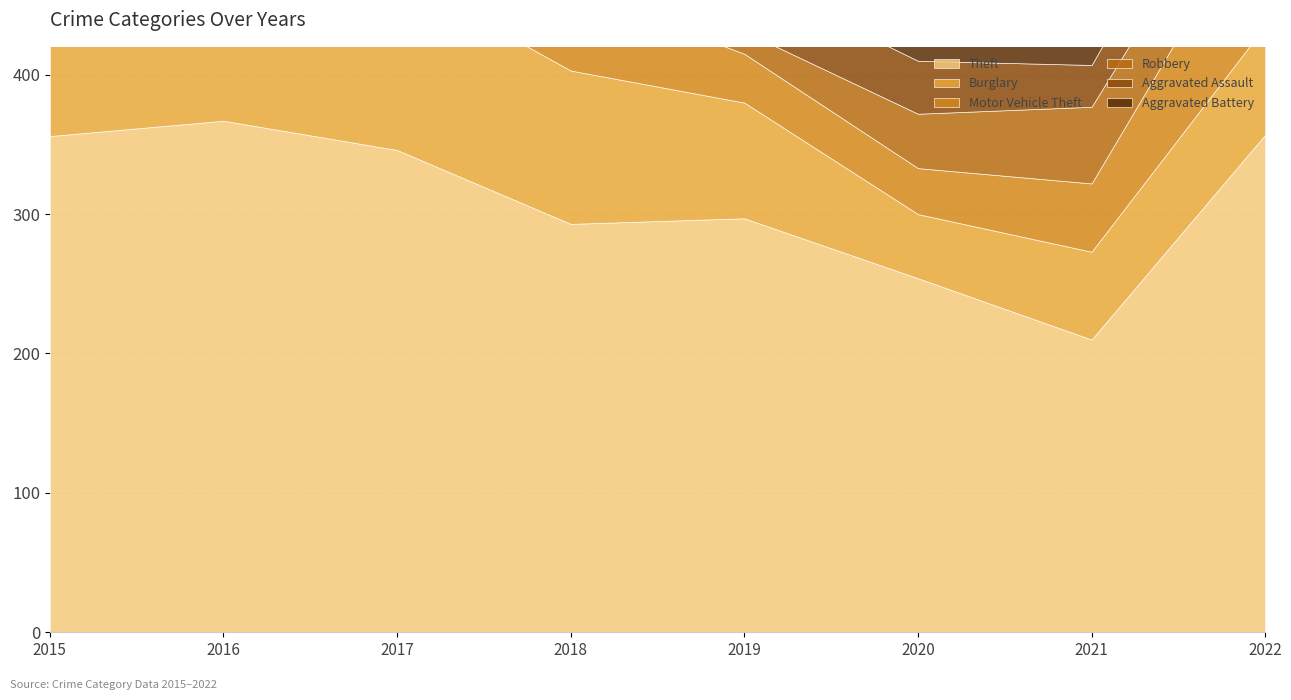

What is the sum of the Aggravated Assault values at 2017 and 2016?

61